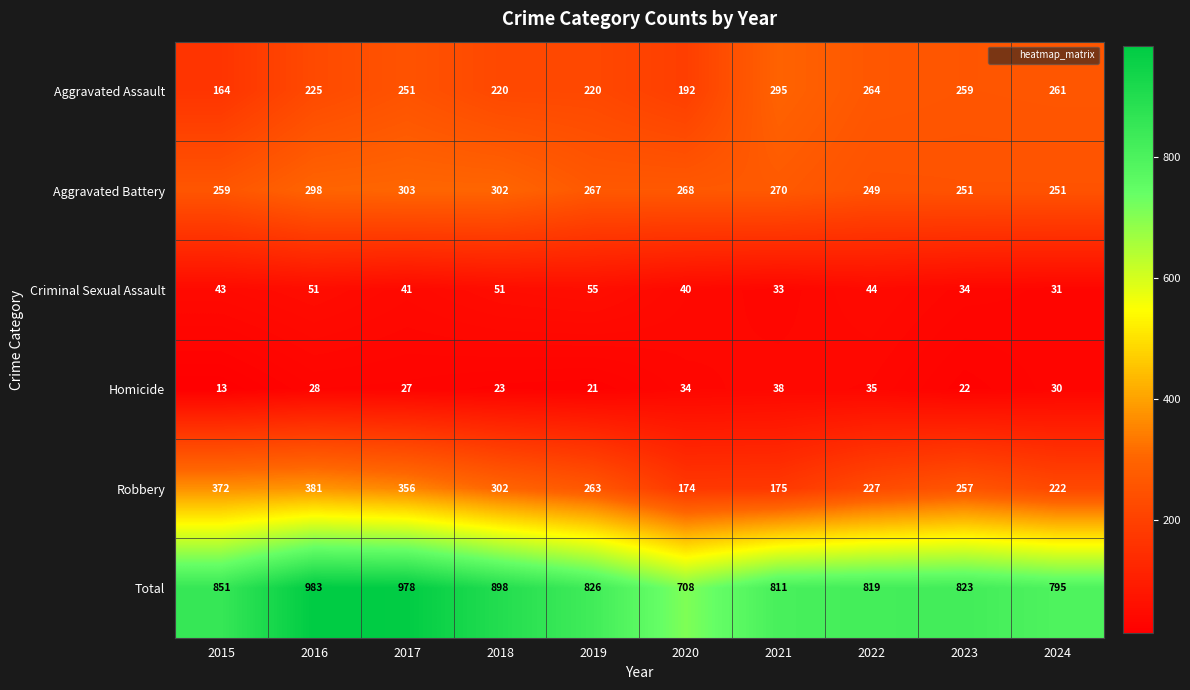

At which category is the sum across all series the highest?

2016